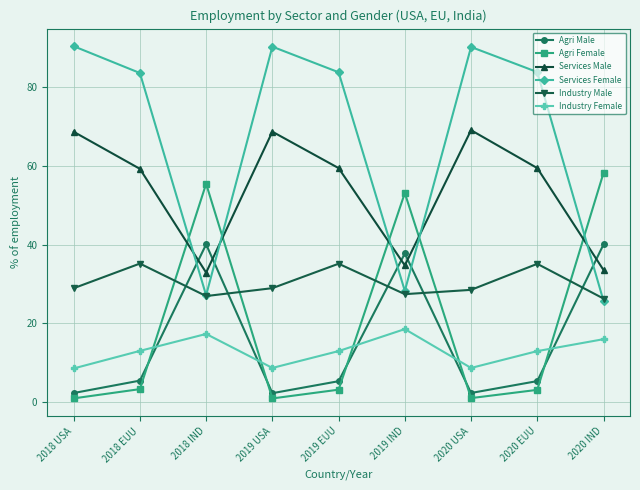

What is the minimum value for Agri Female?

1.0